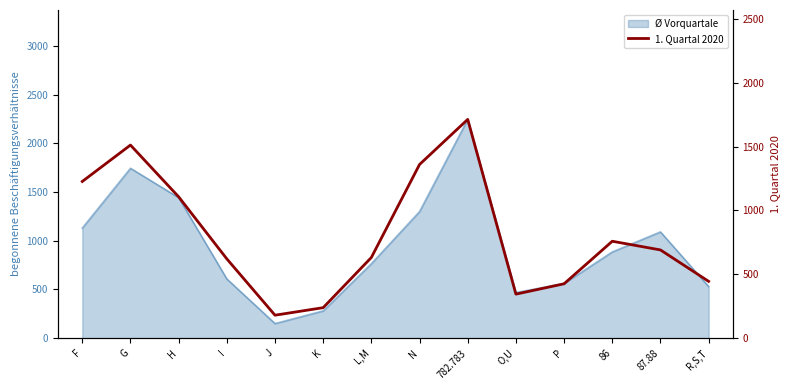

The value at 87.88 is 691. True or false?

True